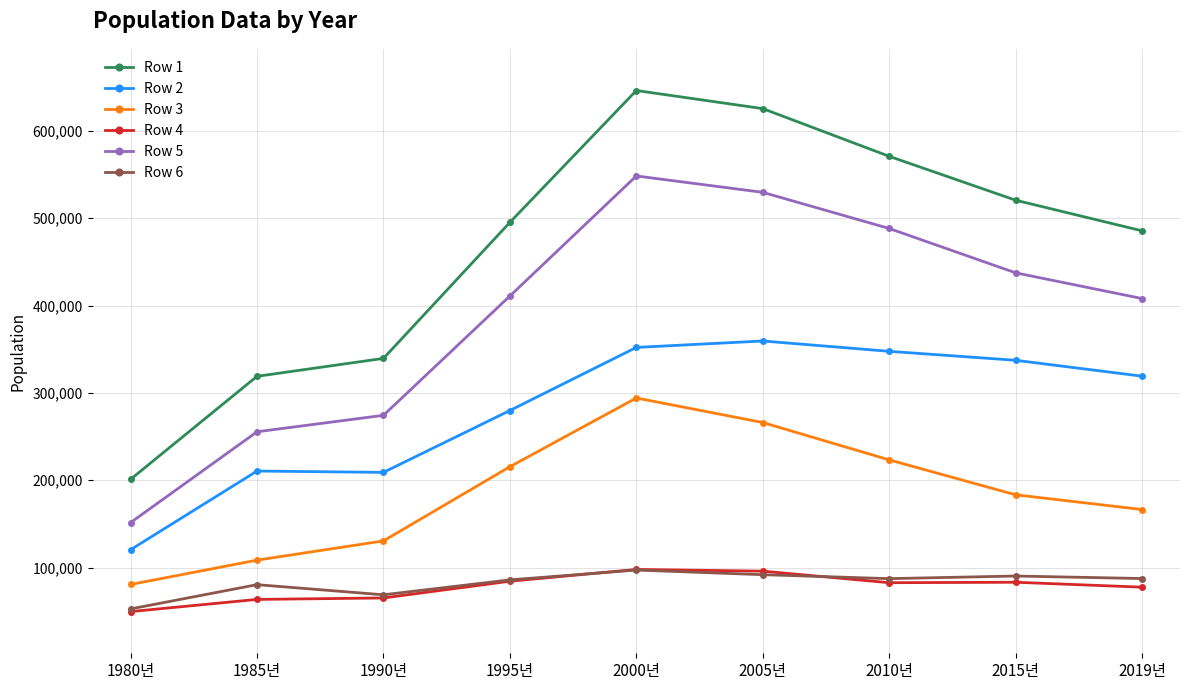

Which series changed the most between 2000년 and 2005년?

Row 3